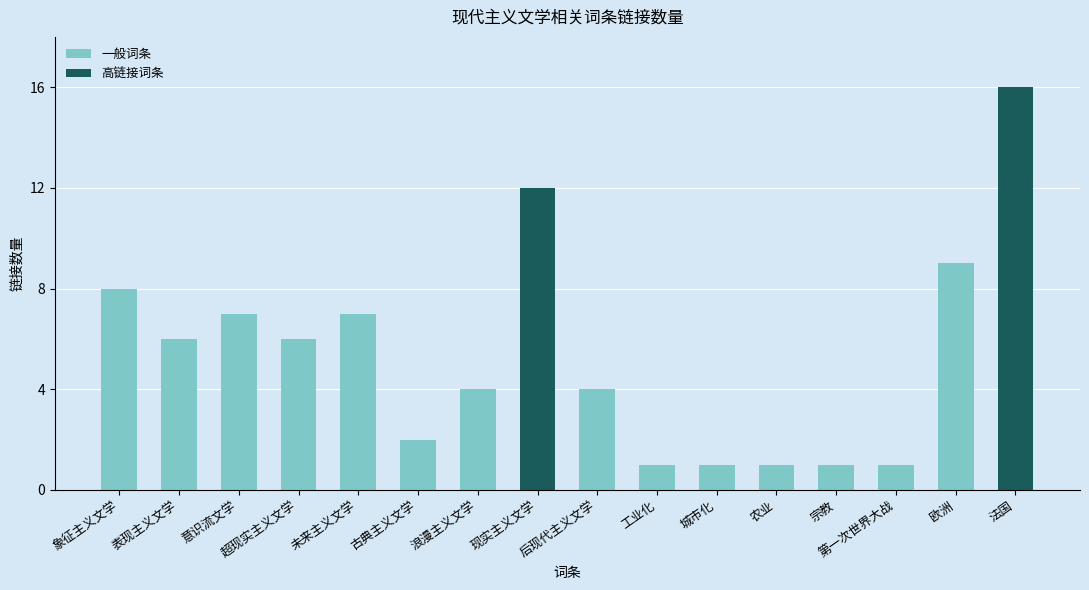

How many categories are shown in the chart?

16